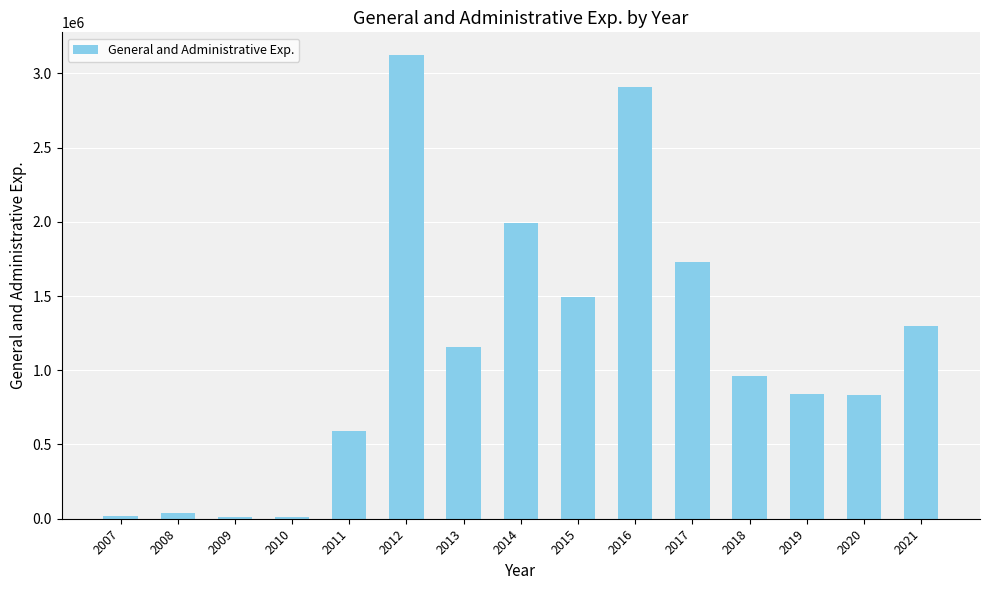

What is the value of the 9th bar from the left?

1492750